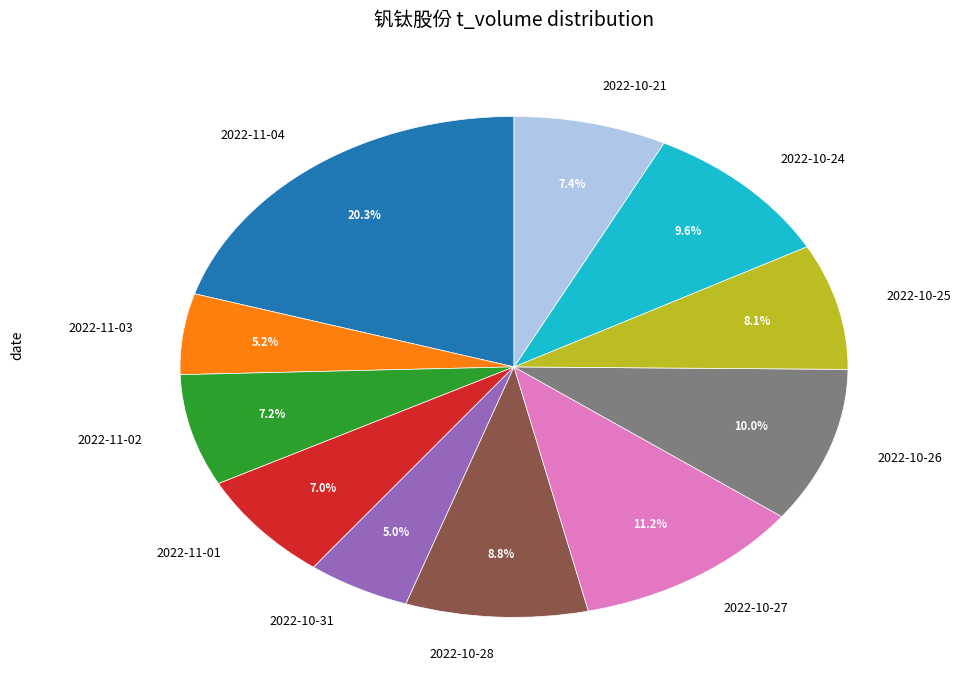

Does 2022-10-25 represent more than half of the total?

No